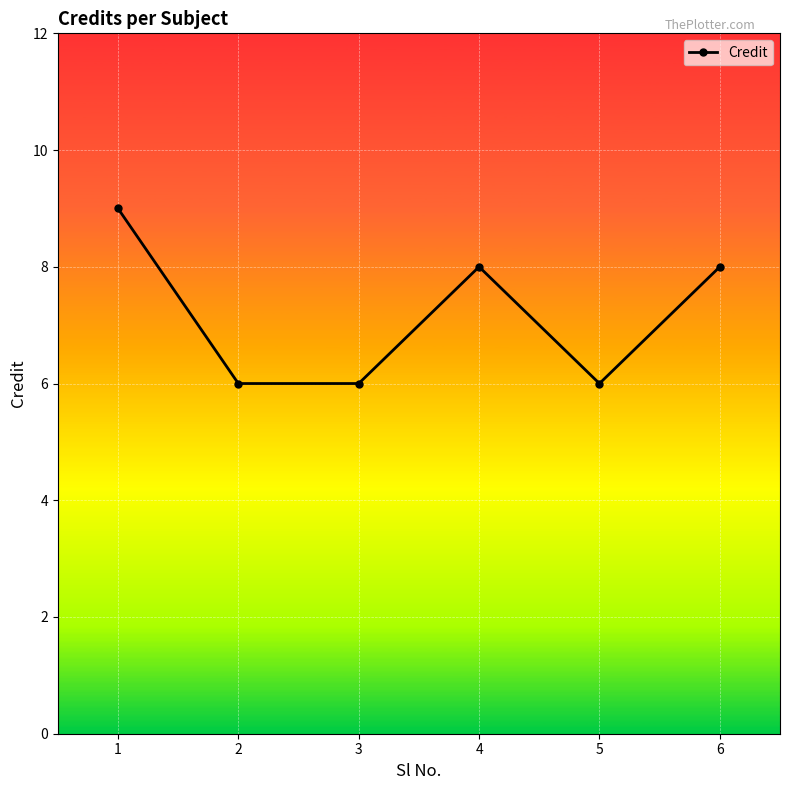

Reading right to left, extract all data points from this chart.

8	6	8	6	6	9